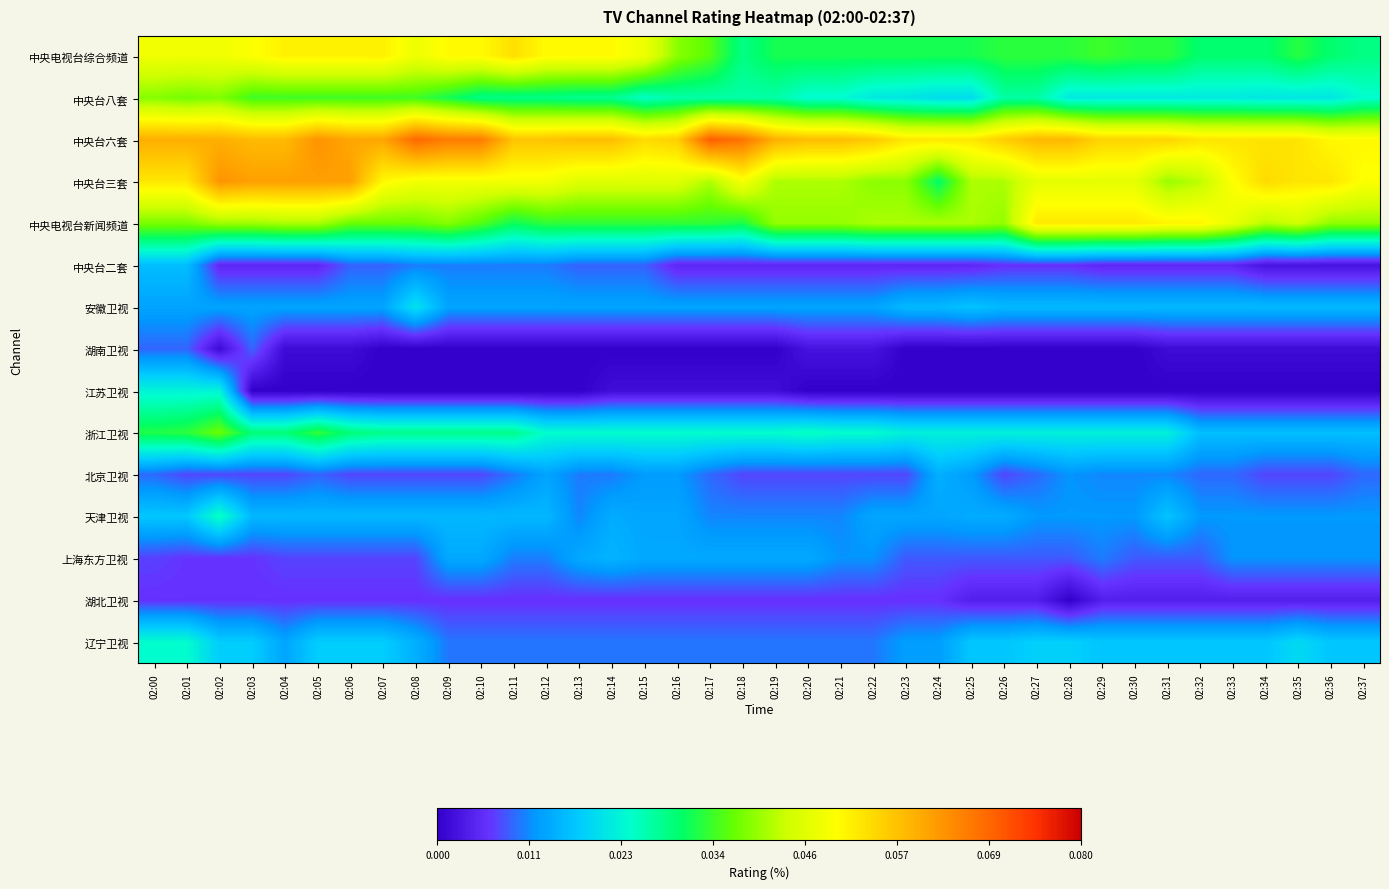

At which category is the sum across all series the highest?

02:00